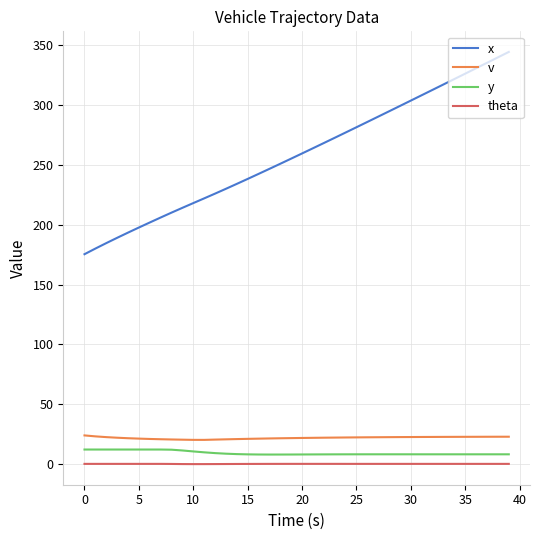

Which series has the largest total across all categories?

x